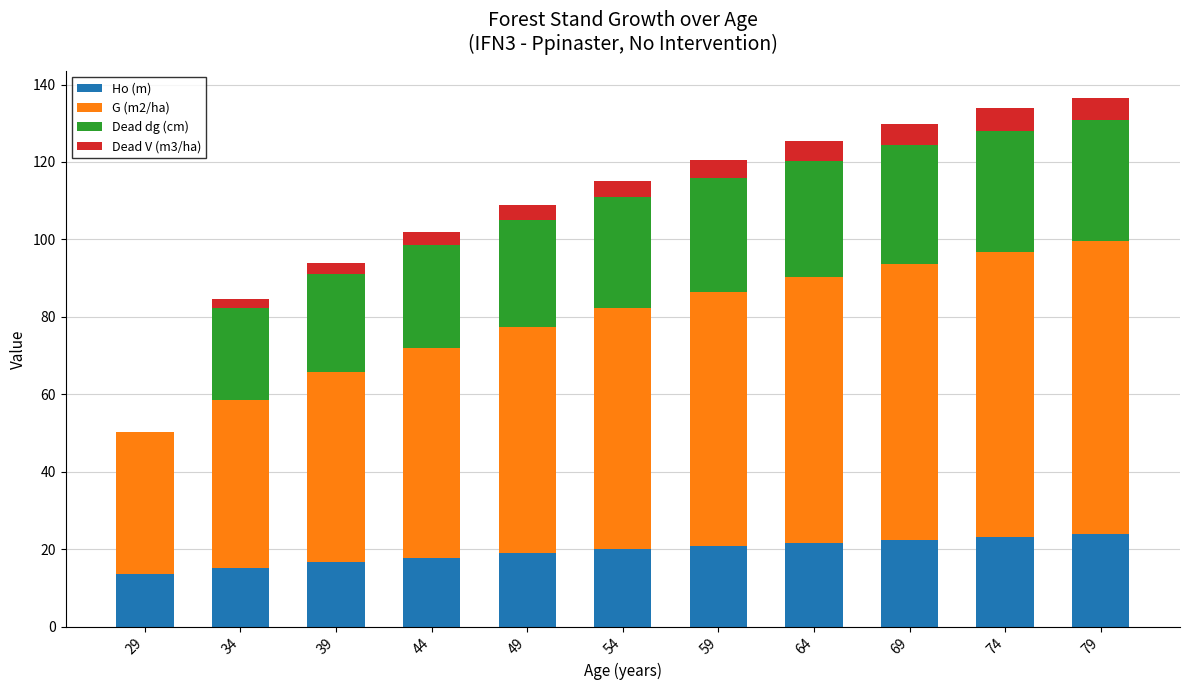

What is the total value across all series at 69?

129.9